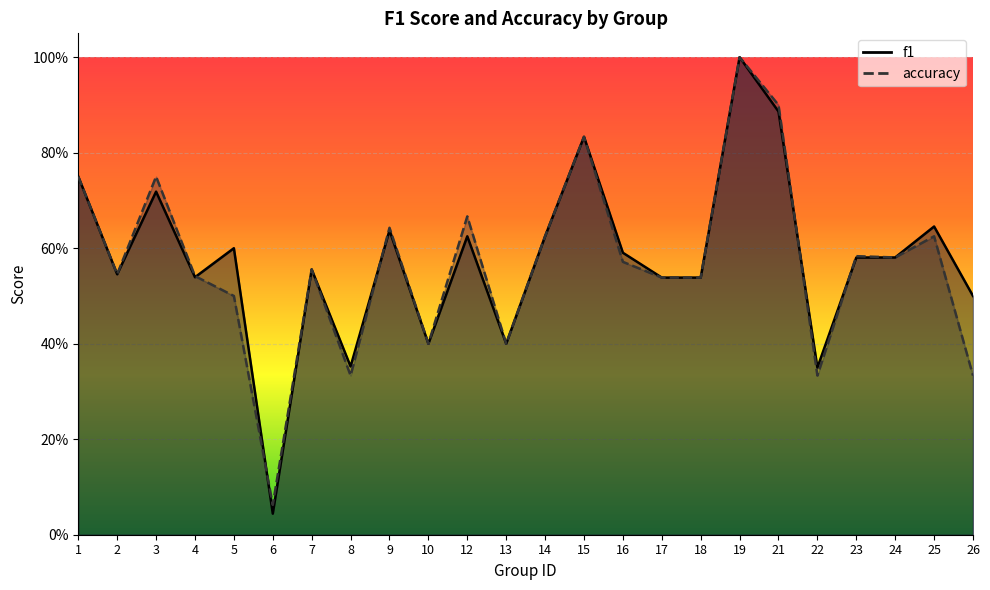

Rank the series by their maximum value, from lowest to highest.

f1, accuracy